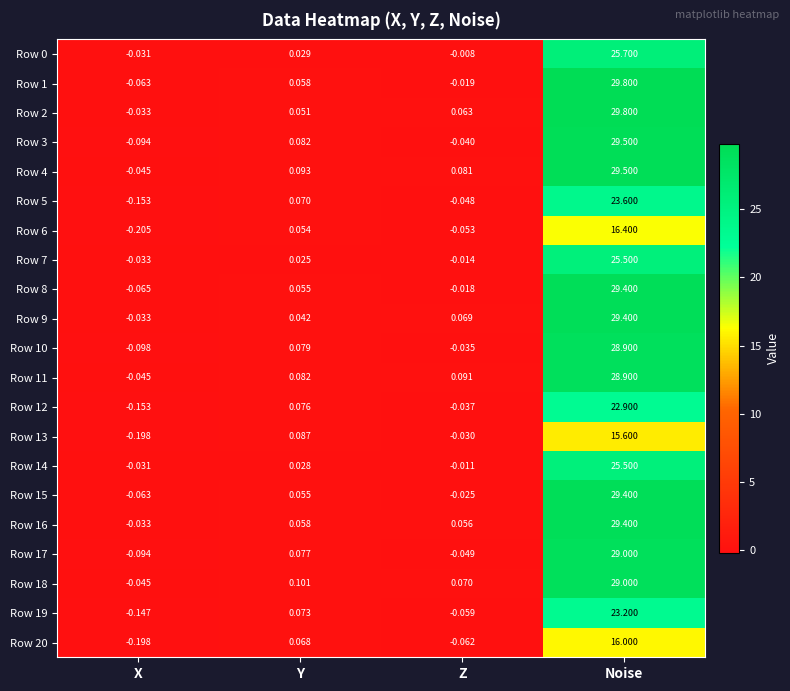

At which category is the sum across all series the highest?

Noise